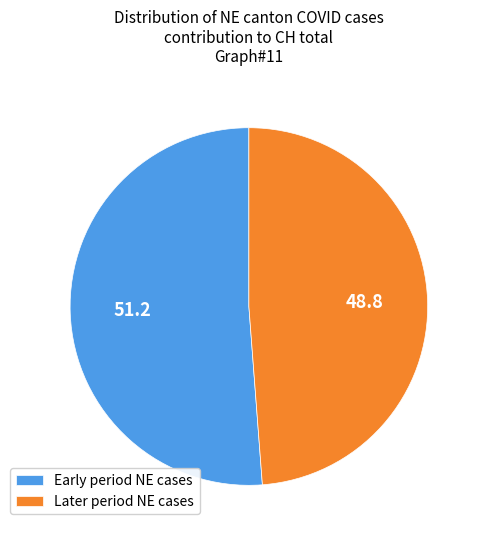

Is it true that Early period NE cases is 51% of the pie?

True